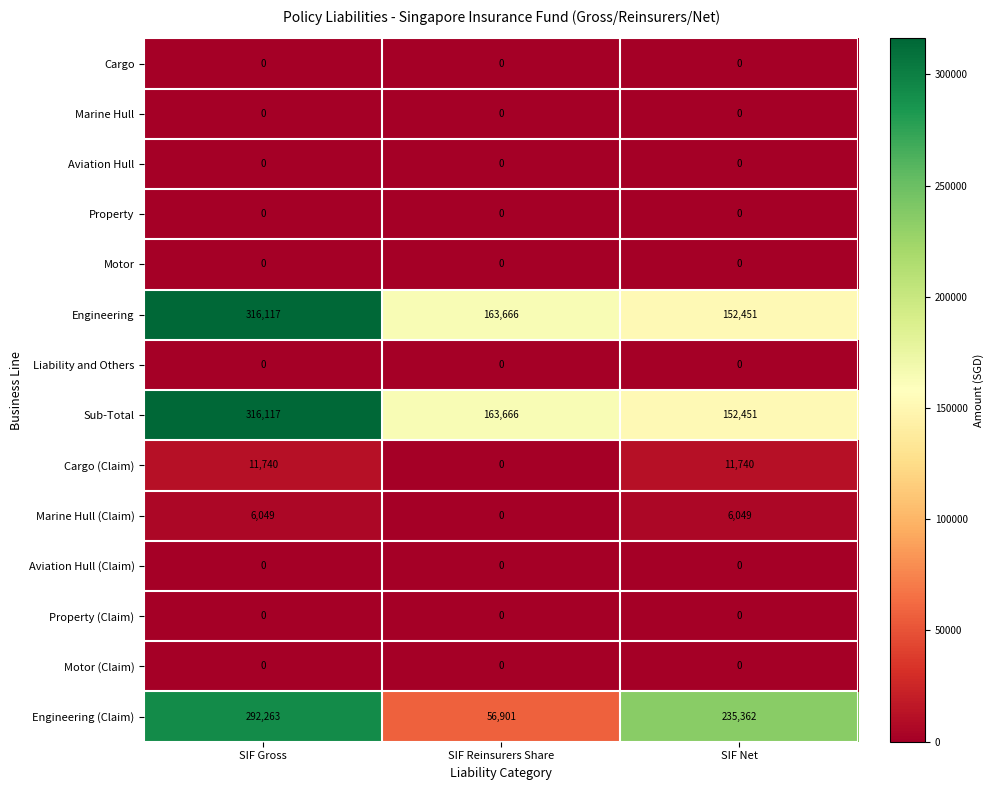

What is the sum of all Engineering (Claim) values?

584526